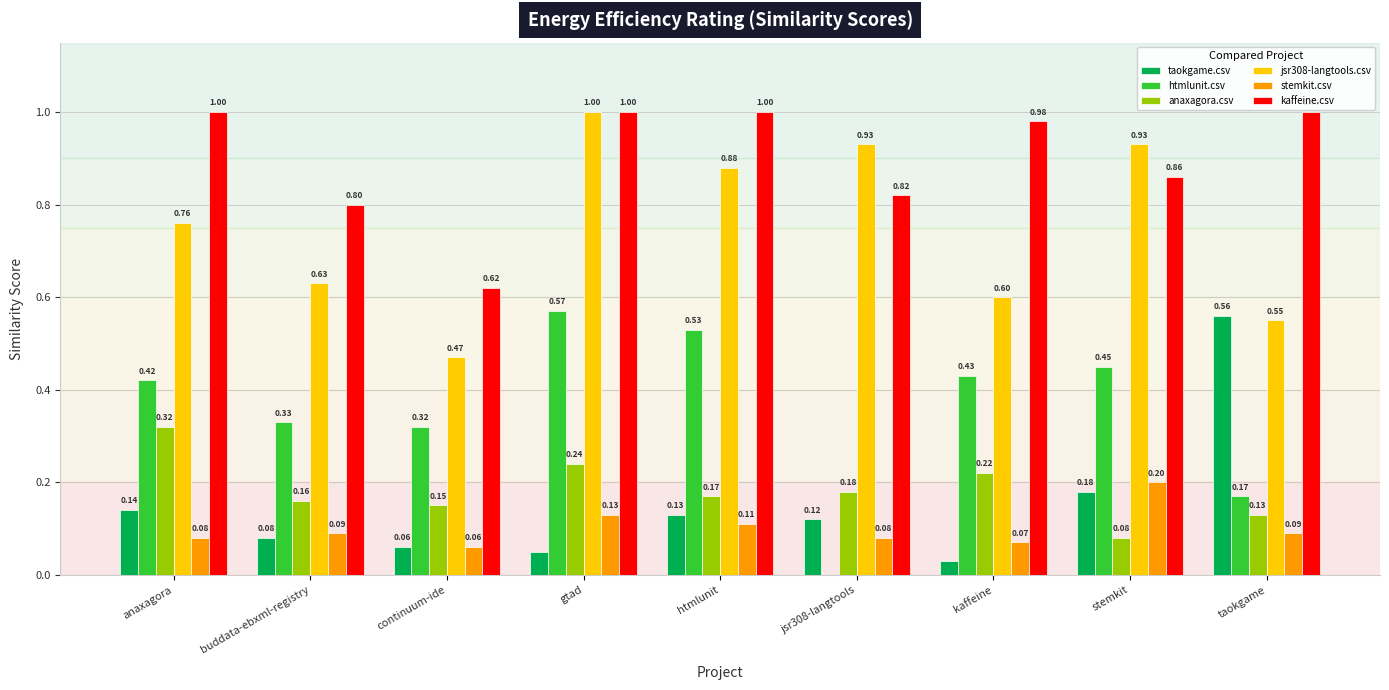

How many groups of bars are there?

9